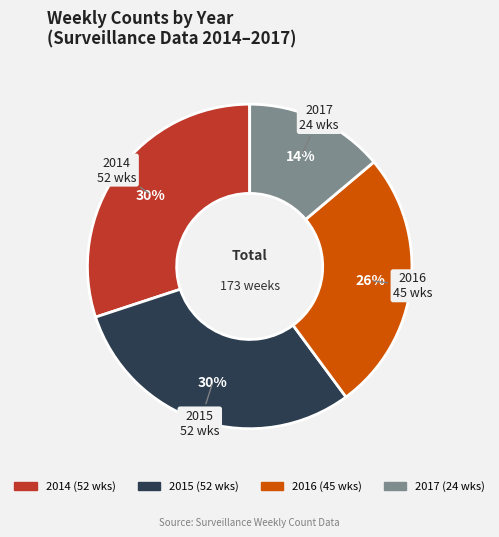

What is the ratio of the value at 2017 to the value at 2016?

0.5